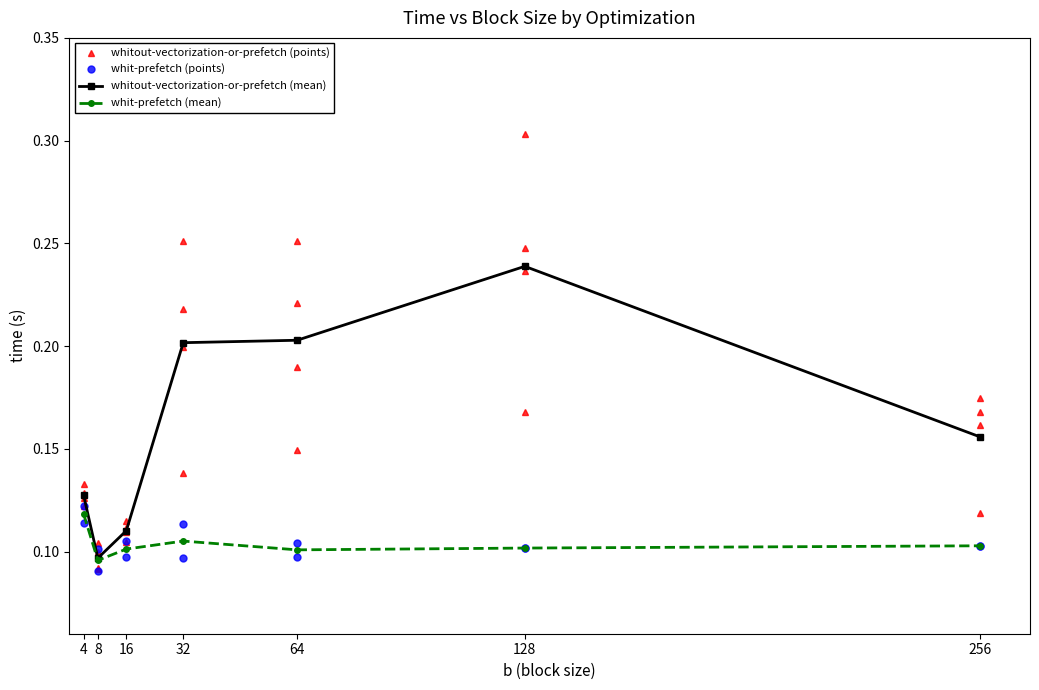

In whit-prefetch-run2, how many points are lower than both neighbors (excluding endpoints)?

2